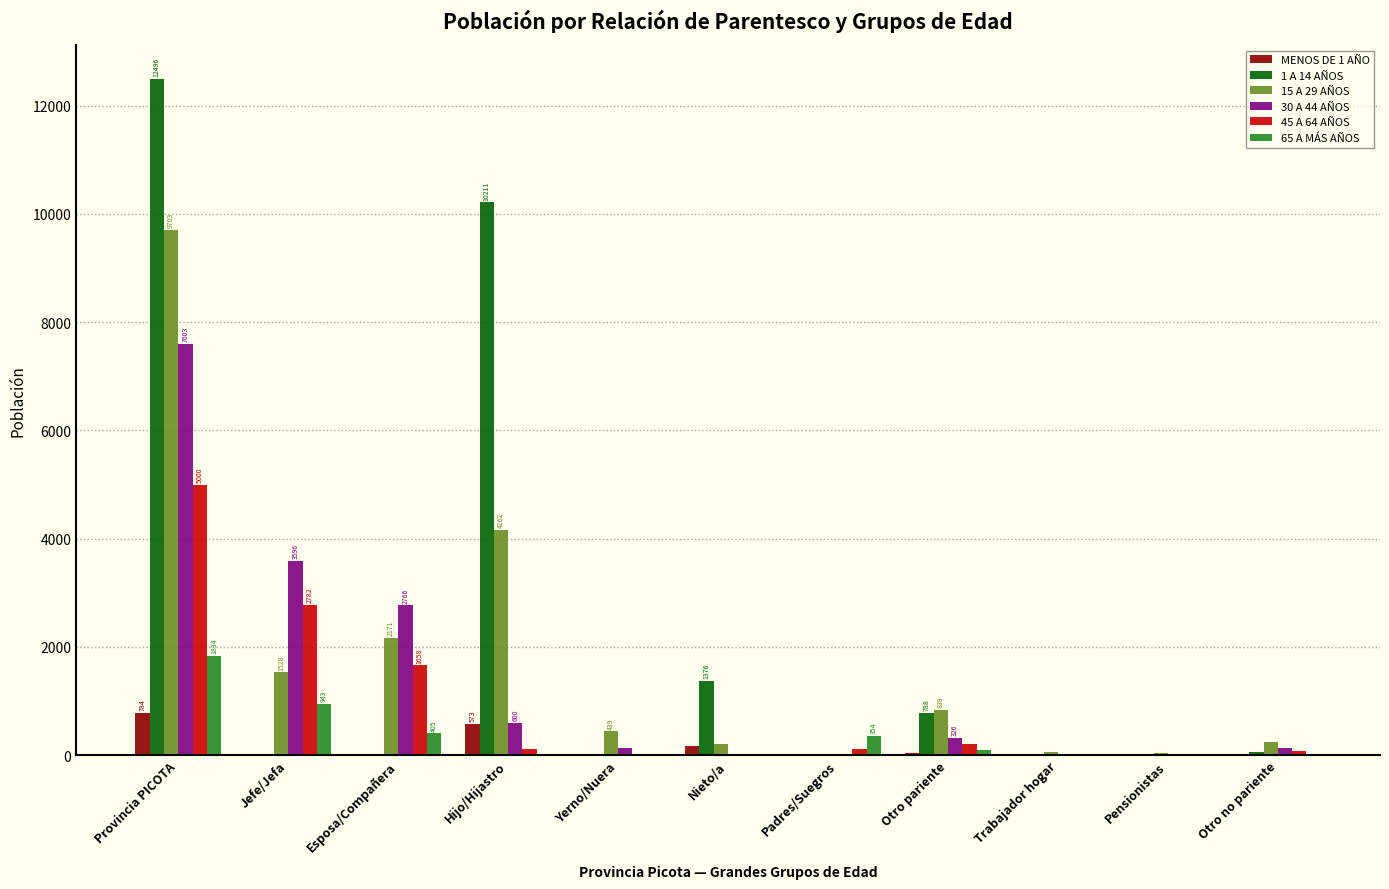

The value of 1 A 14 AÑOS at Nieto/a is 2339. True or false?

False